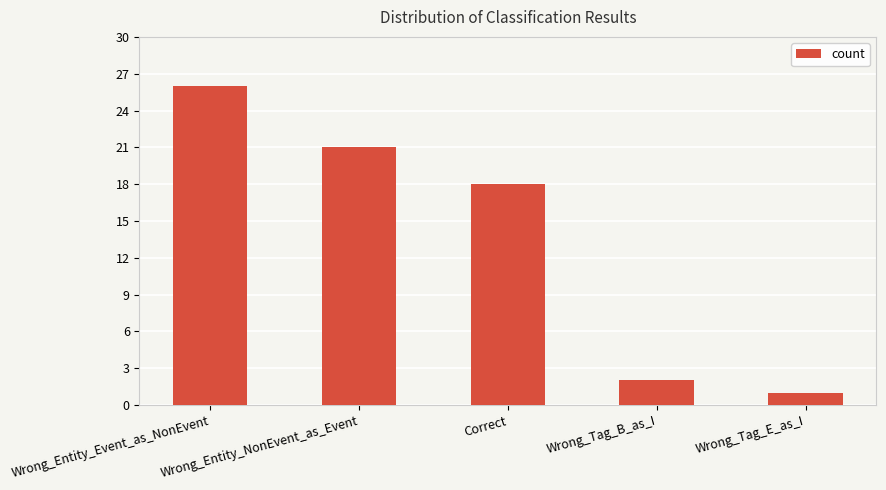

What is the ratio of the value at Wrong_Tag_E_as_I to the value at Correct?

0.1